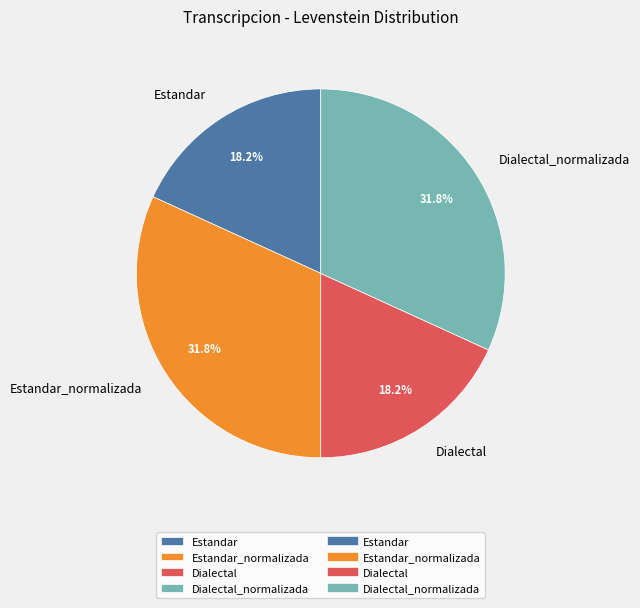

How many segments does this pie chart have?

4